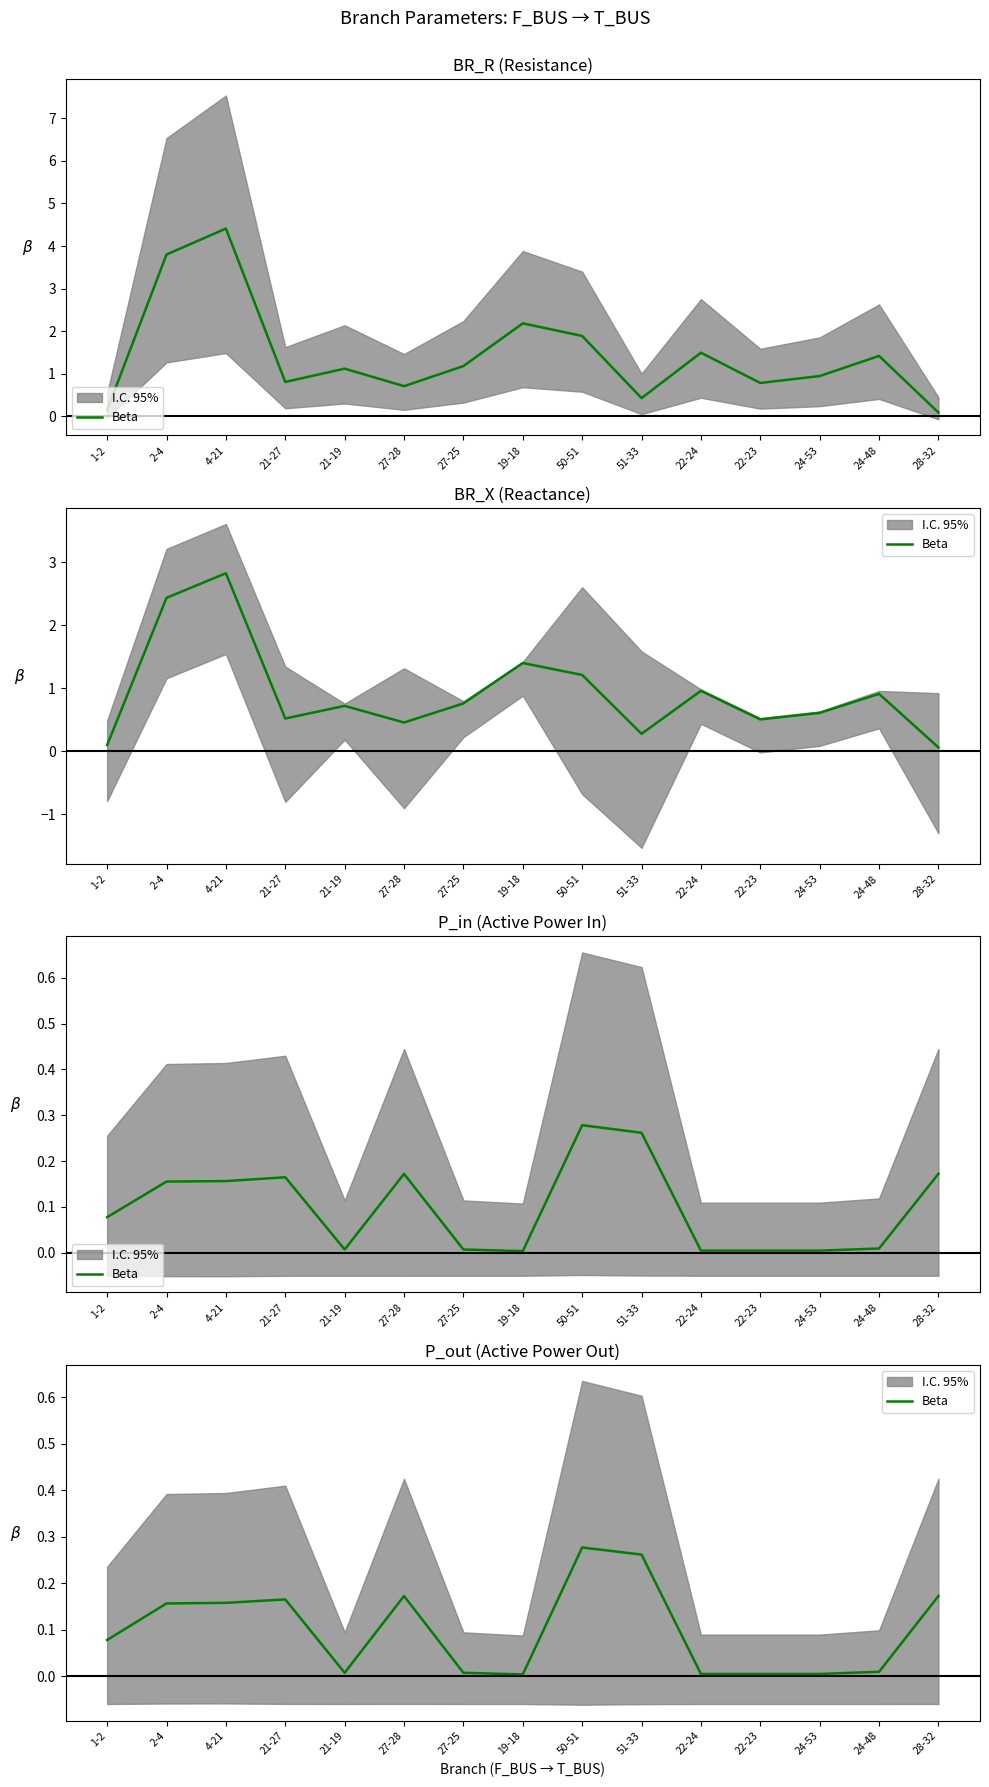

The value at 19-18 is 0.0. True or false?

True